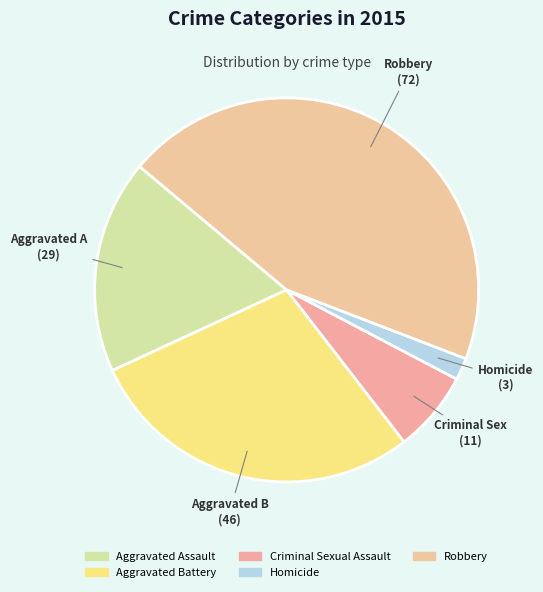

How many segments does this pie chart have?

5